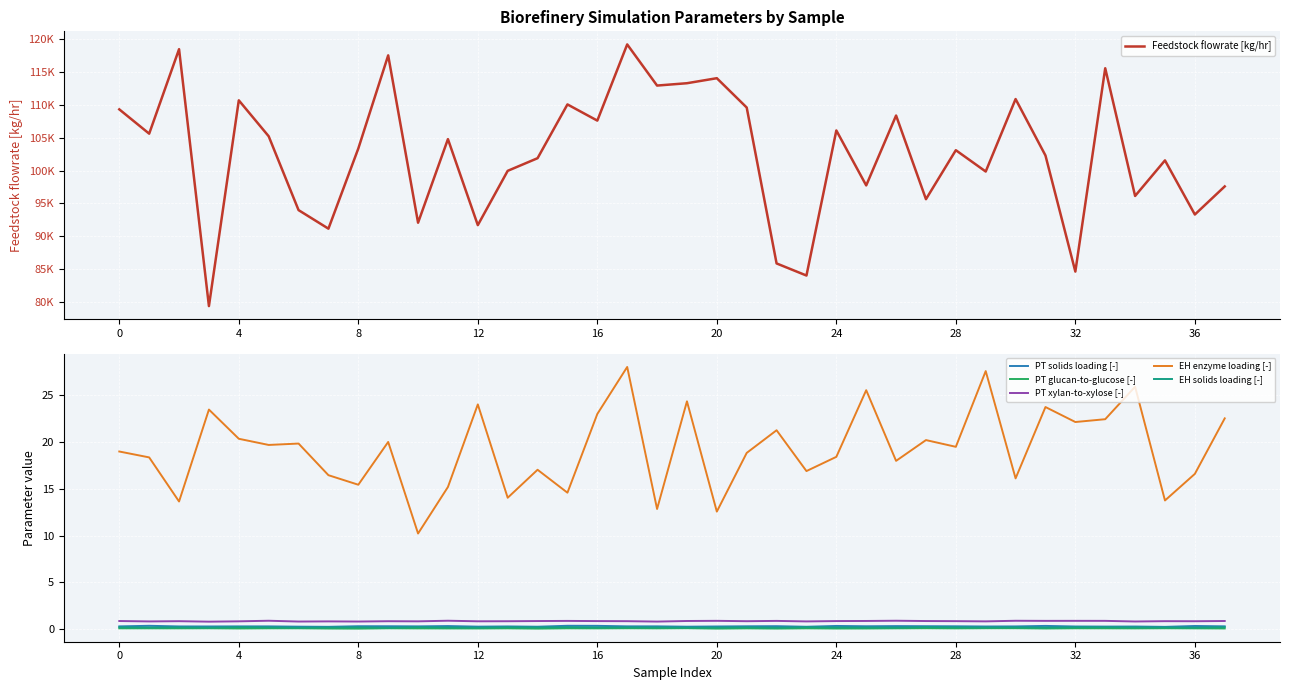

Is the value of PT solids loading [-] at 30 greater than the value of Feedstock flowrate [kg/hr] at 27?

No